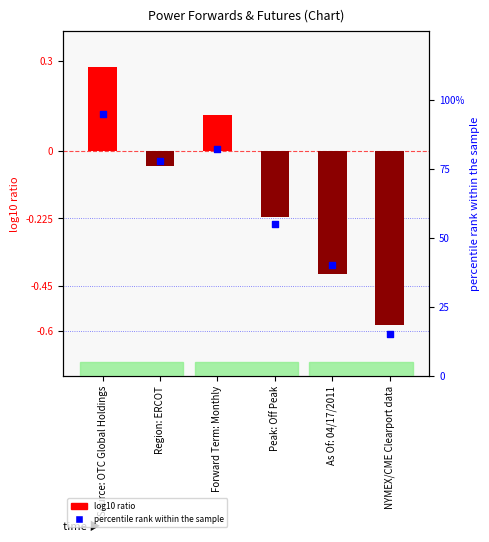

What are all the series names shown in the legend?

log10 ratio, percentile rank within the sample